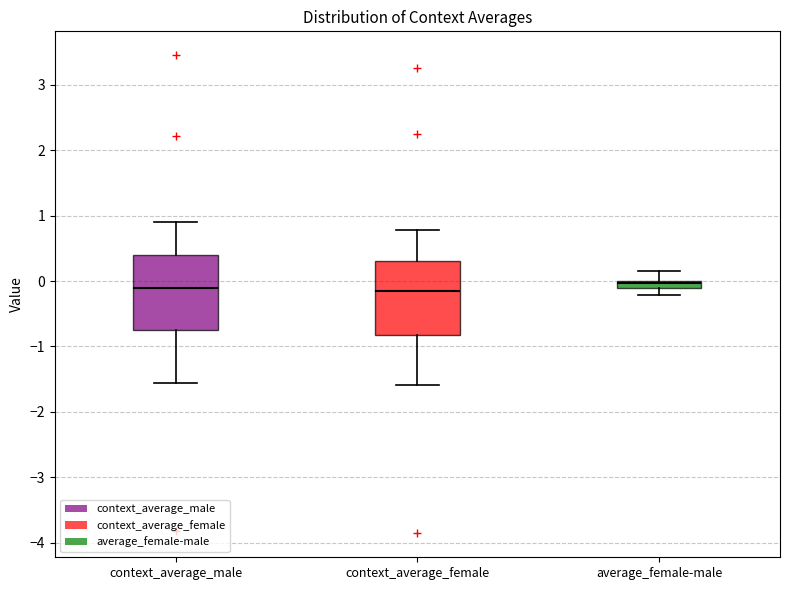

Where does the lower whisker of the box for average_female-male end on the y-axis? The values are not printed on the chart, so give them approximately, as read against the axis.

-0.2